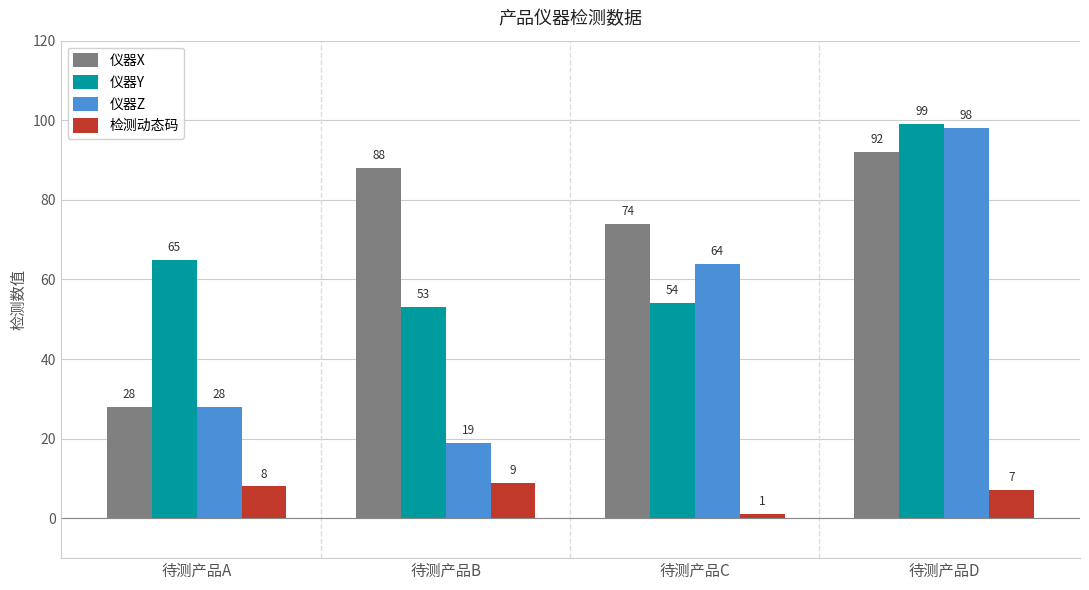

What is the total value across all series at 待测产品C?

193